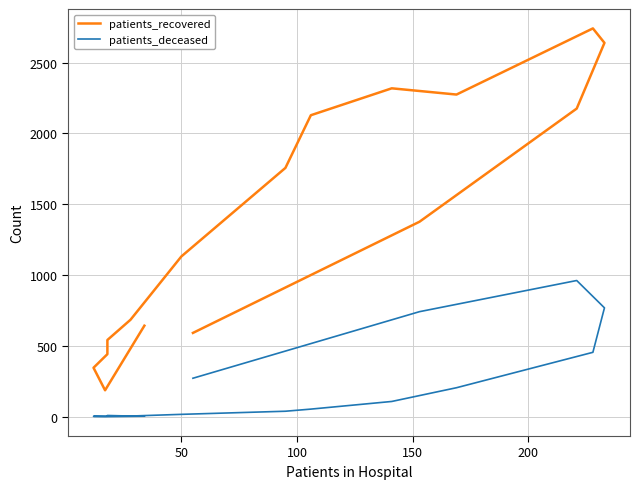

True or false: patients_recovered and patients_deceased cross at least once.

False